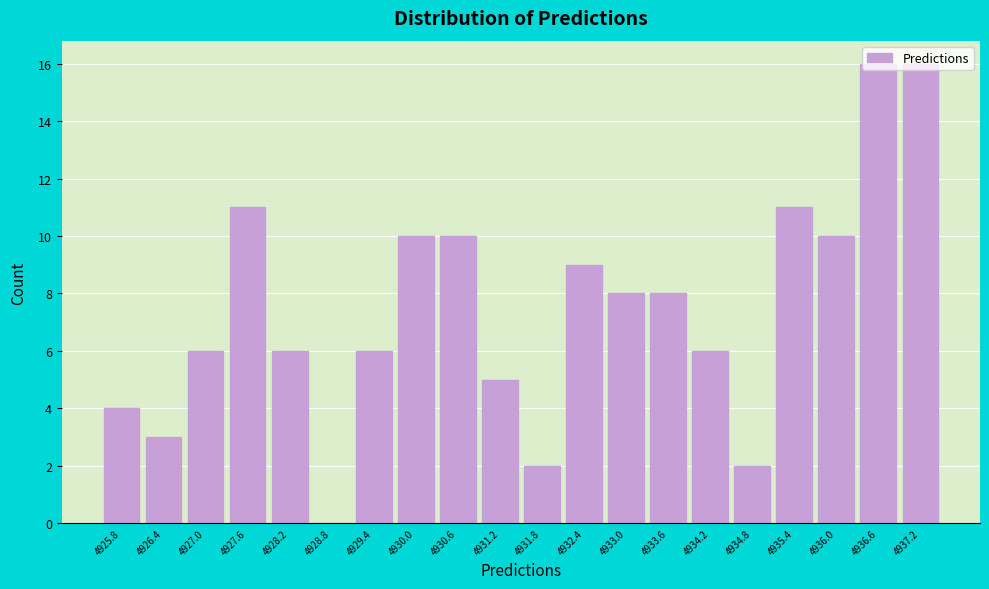

What is the greatest value displayed?

16